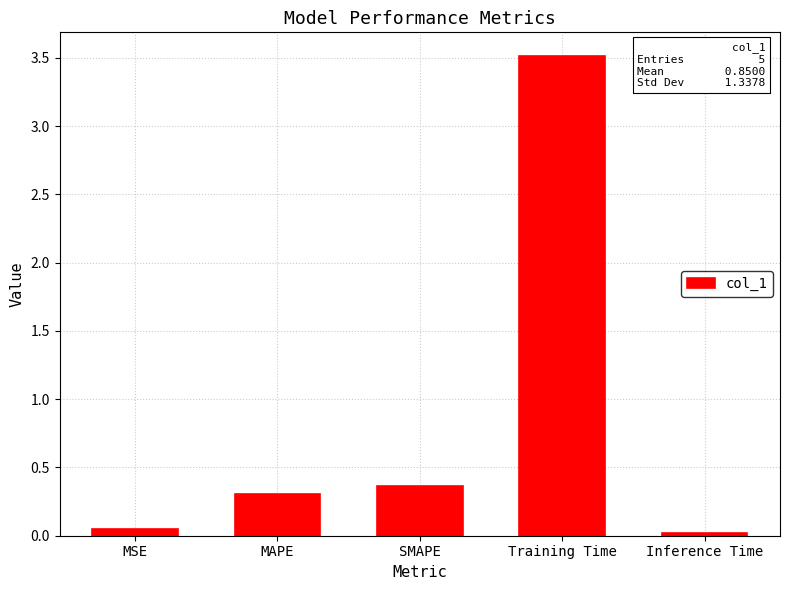

What is the average value?

0.8